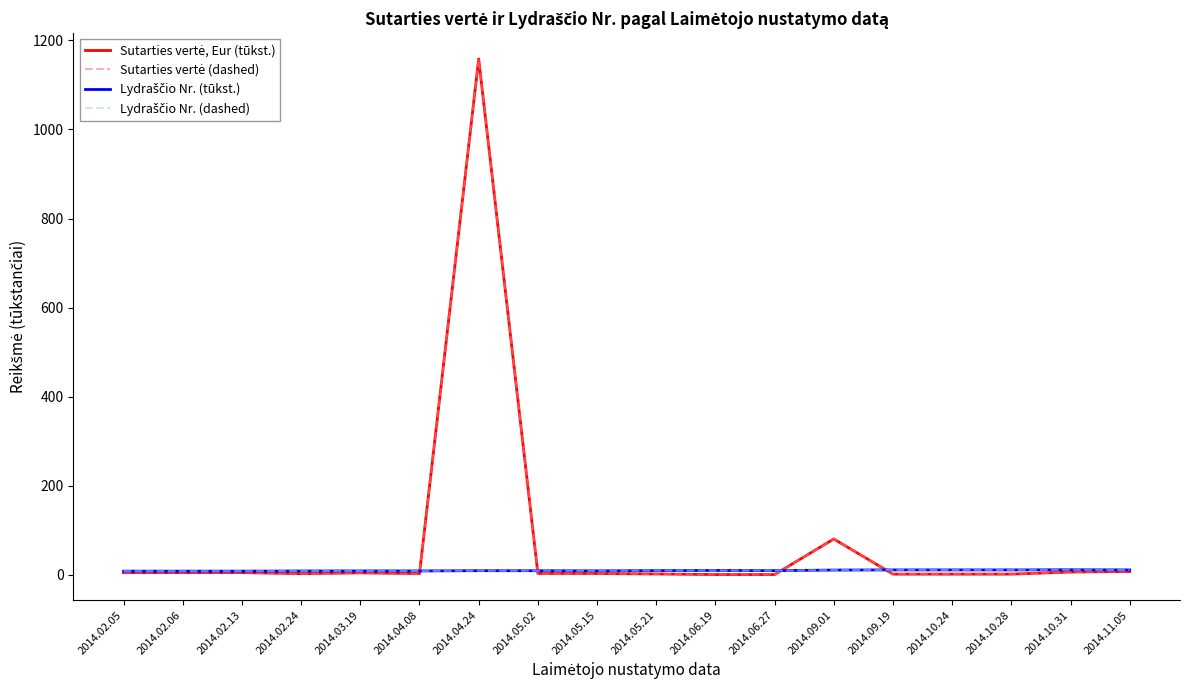

What is the average value of the Sutarties vertė, Eur (tūkst.) series?

71.2